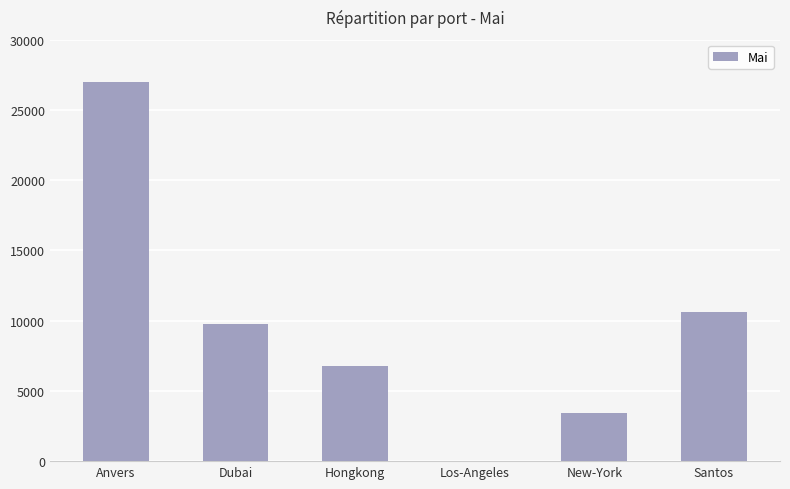

What is the ratio of the value at Anvers to the value at New-York?

7.9